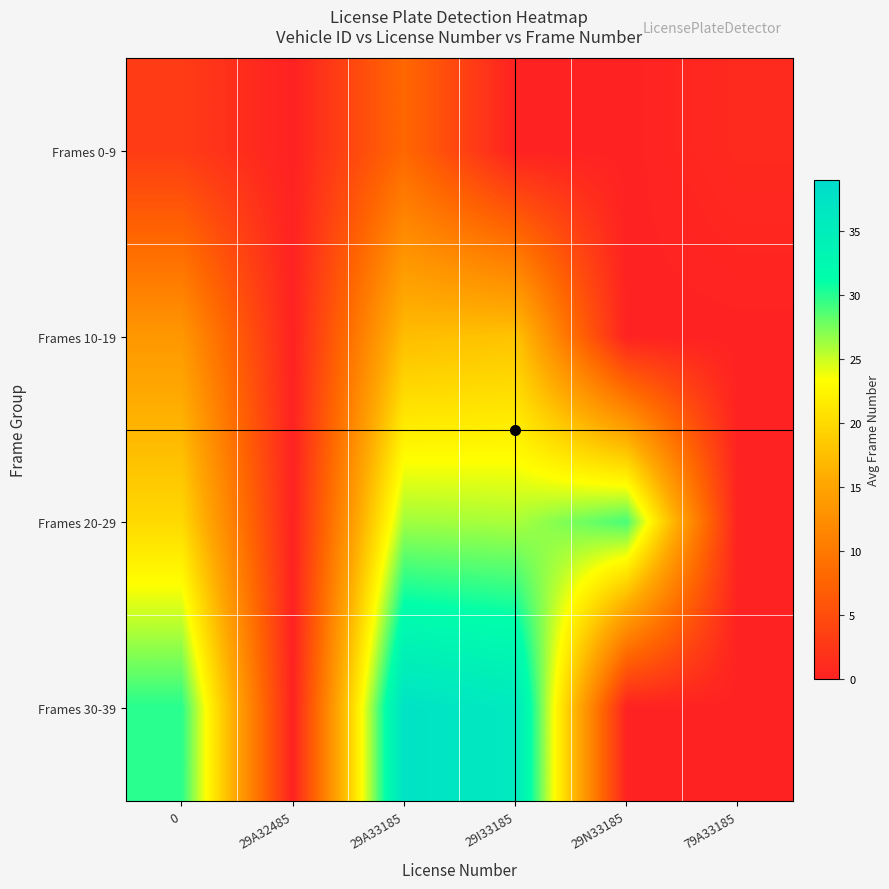

Rank the series by their maximum value, from lowest to highest.

Frames 0-9, Frames 10-19, Frames 20-29, Frames 30-39